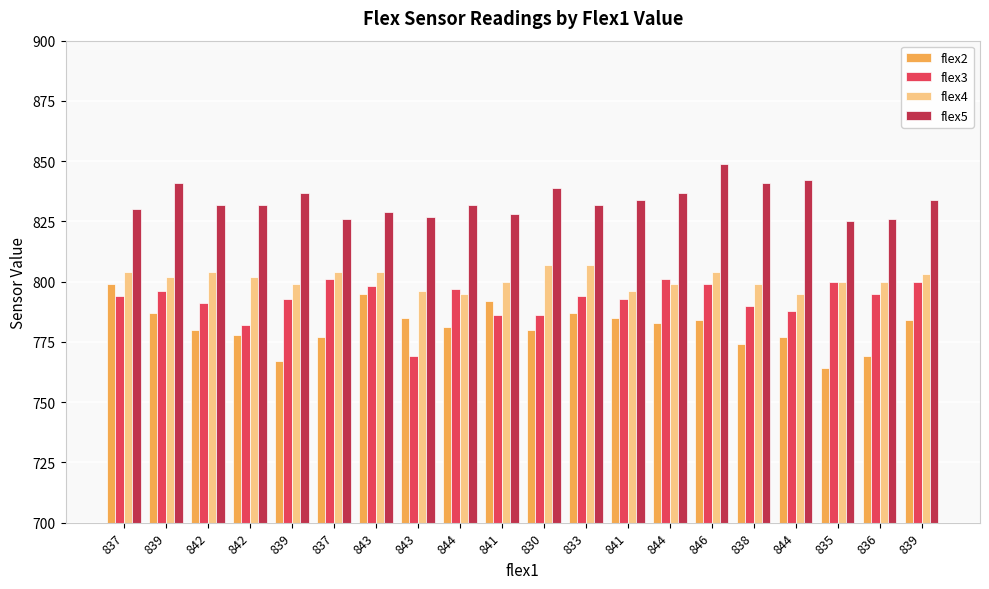

At 842, list the series in order from smallest to largest.

flex2, flex3, flex4, flex5